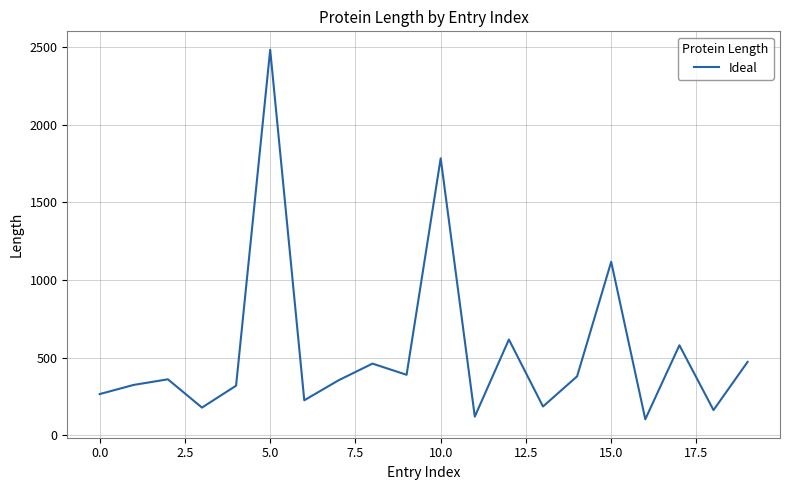

What is the difference between the maximum and minimum values?

2377